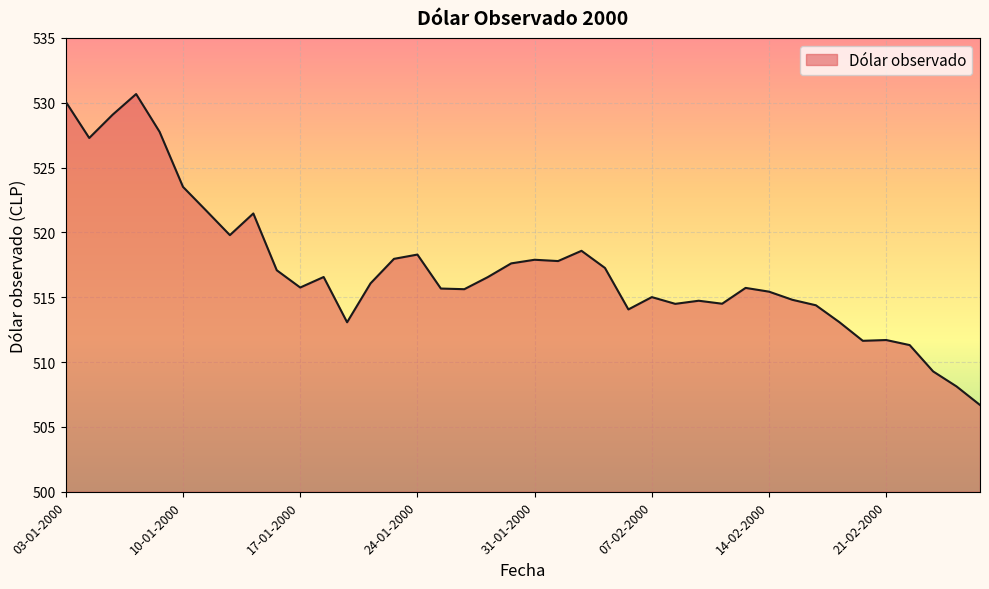

What is the difference between the maximum and minimum values?

24.0